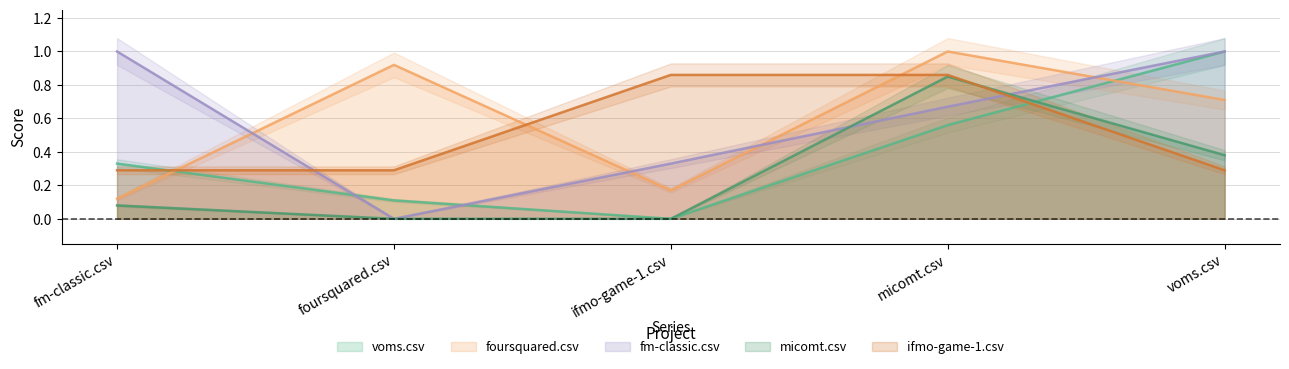

At which category is the sum across all series the highest?

micomt.csv